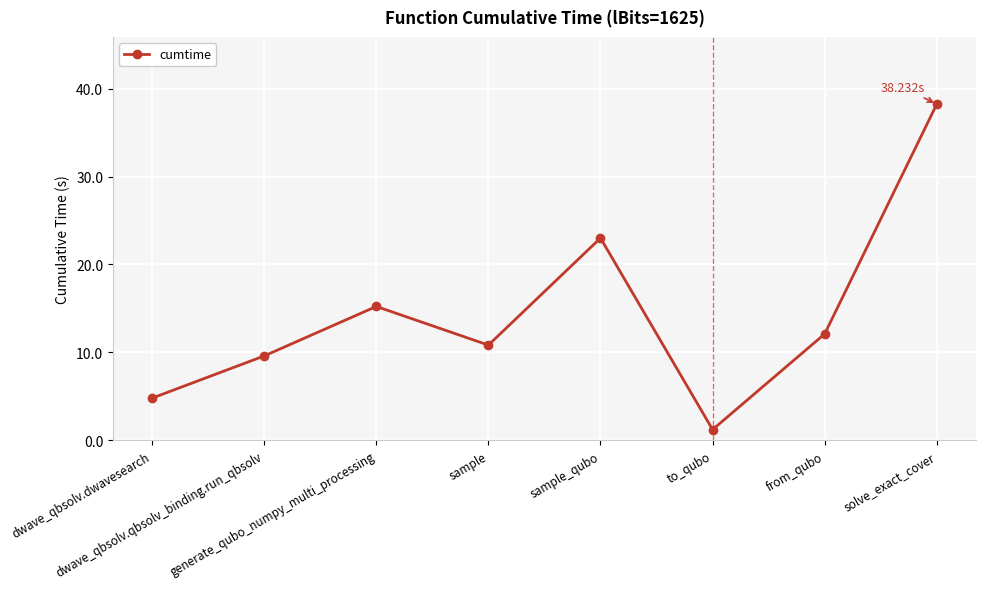

What is the maximum value shown in the chart?

38.2